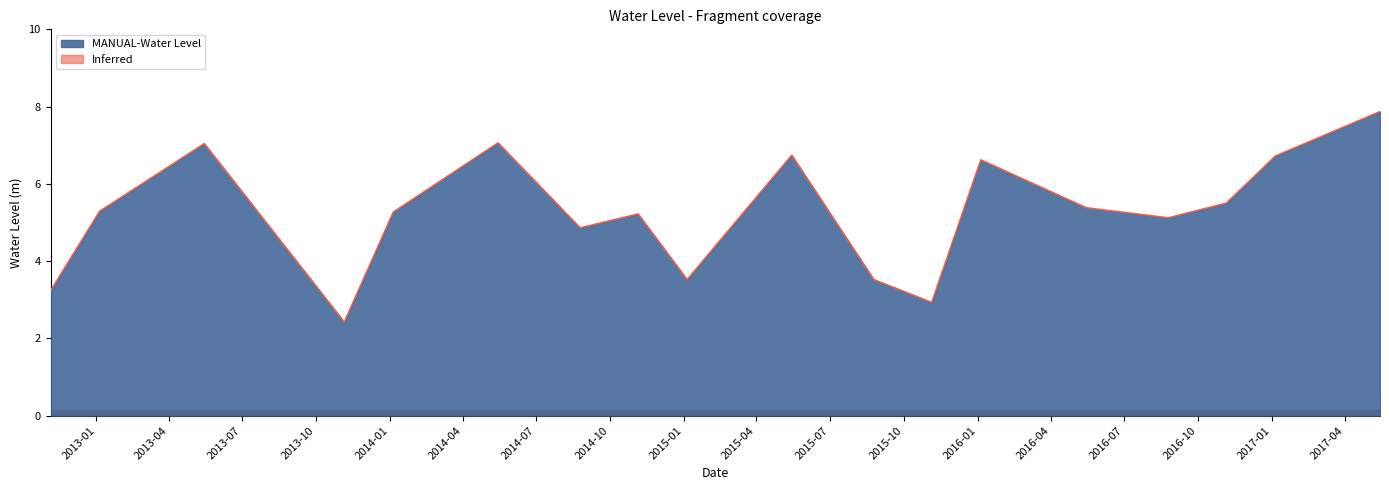

At which label does the data first exceed 5?

2013-01-05